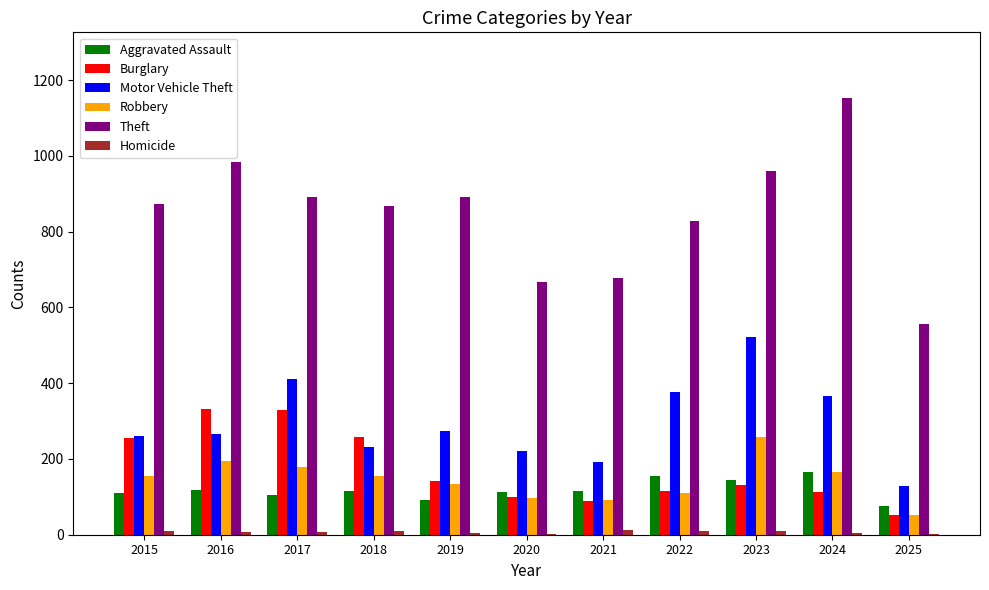

Is the value of Theft at 2019 greater than the value of Burglary at 2022?

Yes